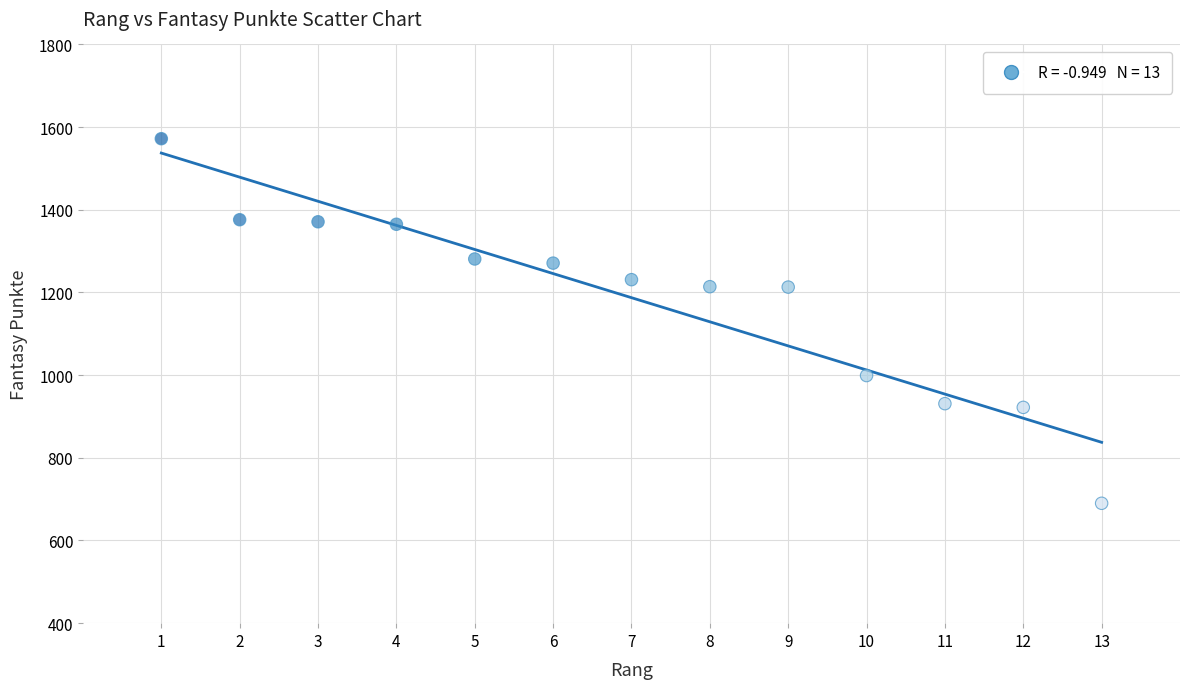

What is the range of X values (max minus min)?

12